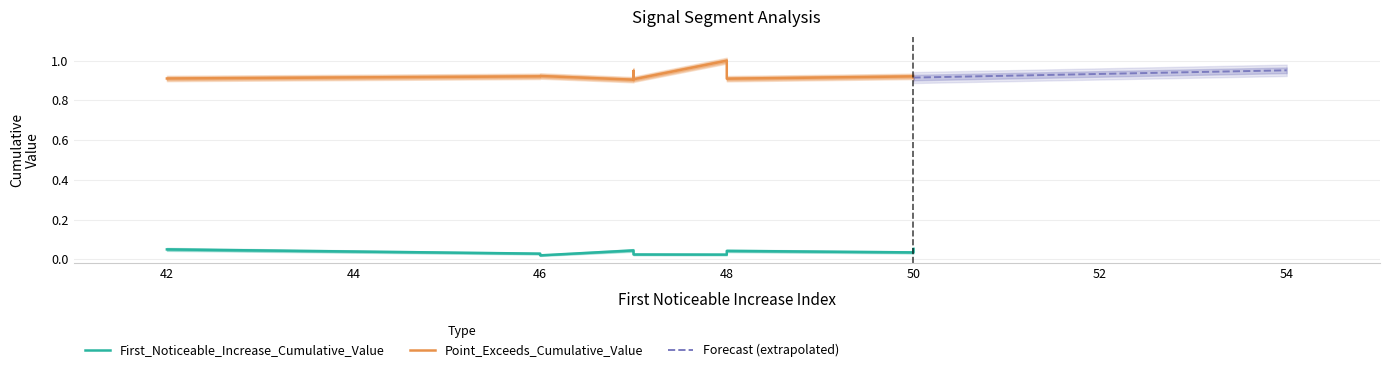

Which series has the largest range (max minus min)?

Point_Exceeds_Cumulative_Value